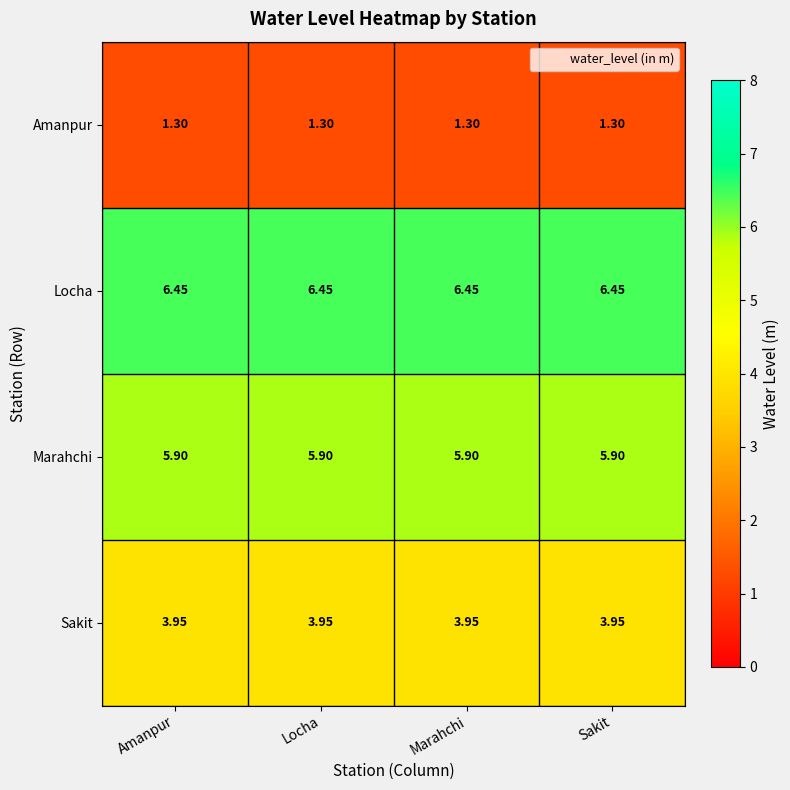

At Amanpur, list the series in order from largest to smallest.

Locha, Marahchi, Sakit, Amanpur